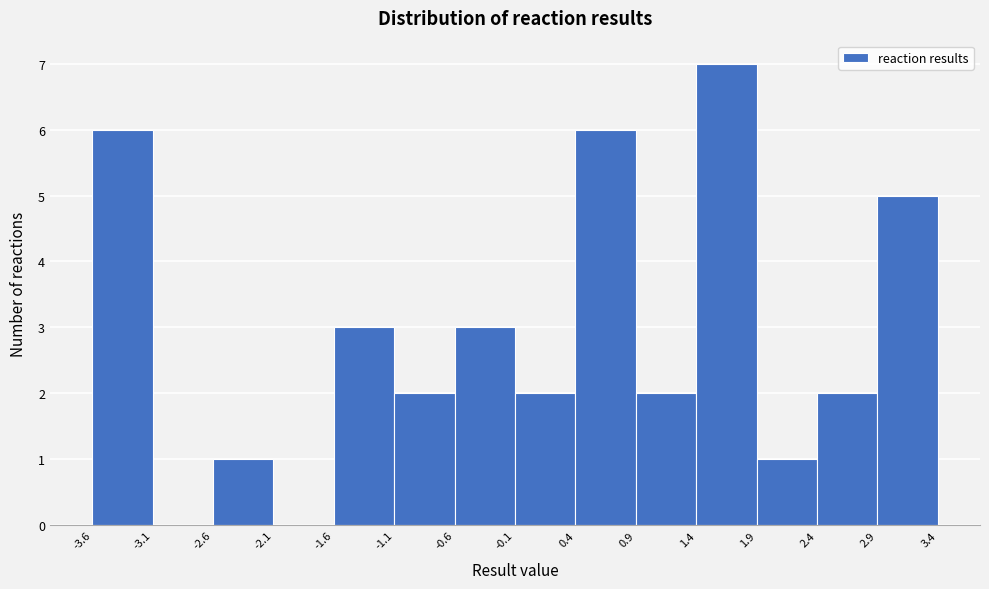

Which range on the x-axis has the tallest bar?

1.4 to 1.9